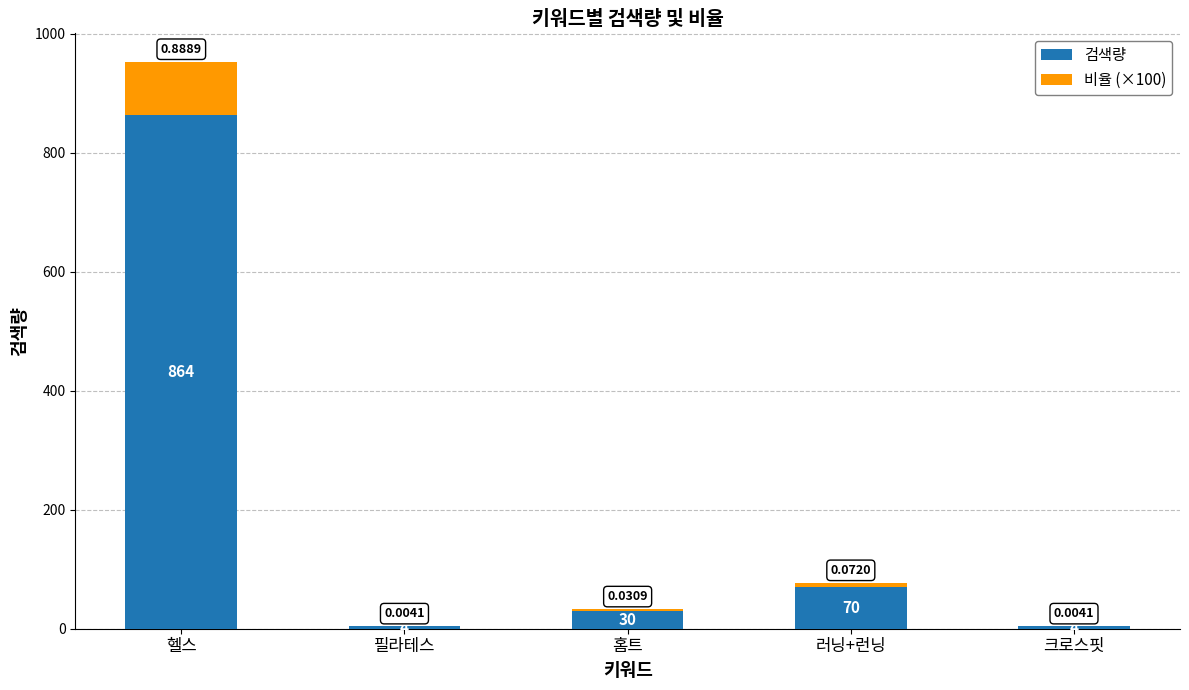

What are all the series names shown in the legend?

검색량, 비율 (×100)